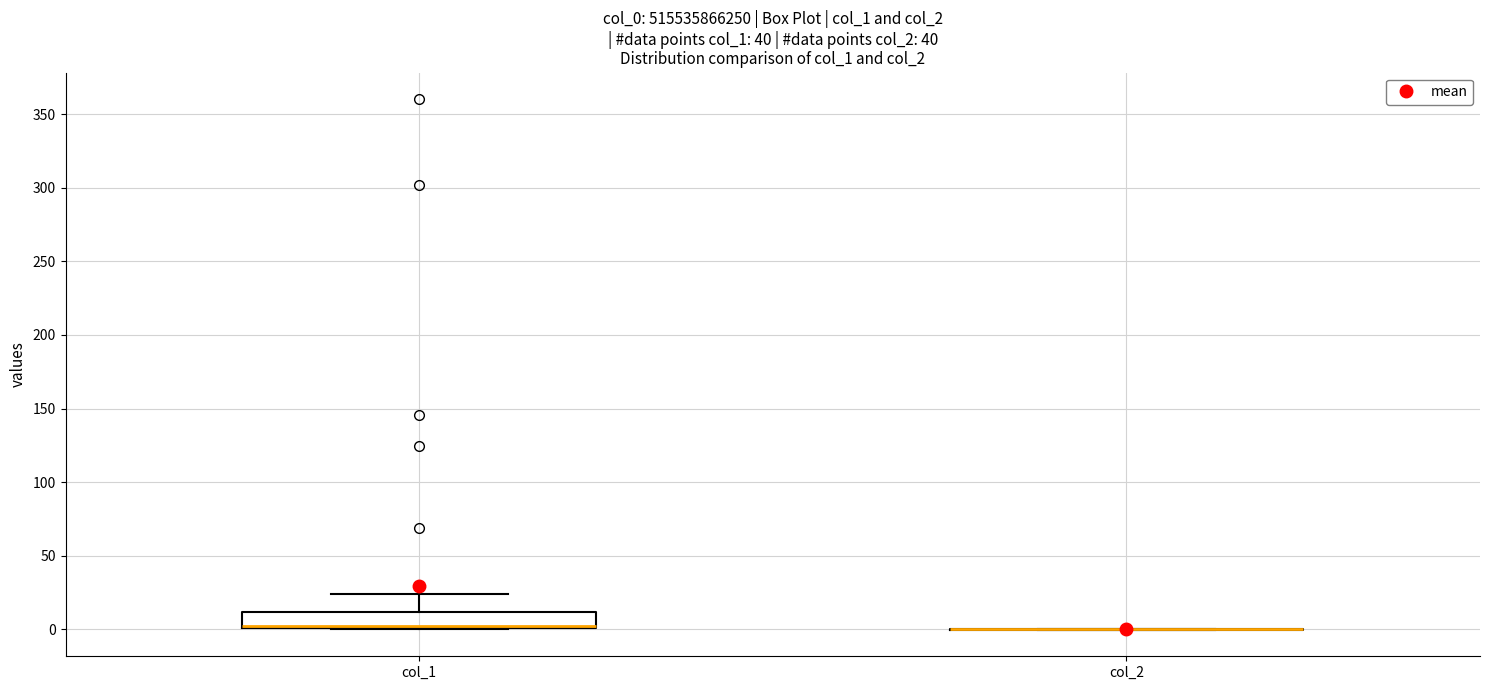

Reading left to right, read every box against the y-axis: the position of its median line, the range the box covers, and the ends of its whiskers. The values are not printed on the chart, so give them approximately, as read against the axis.

col_1: median 0 (drawn on the box's lower edge), box 0 to 10, whiskers 0 to 25
col_2: box collapsed to a line at 0, whiskers 0 to 0